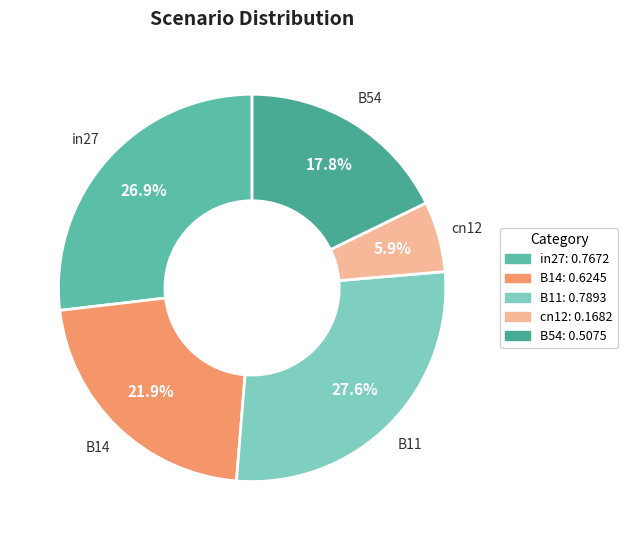

Which category has the biggest portion of the pie?

B11